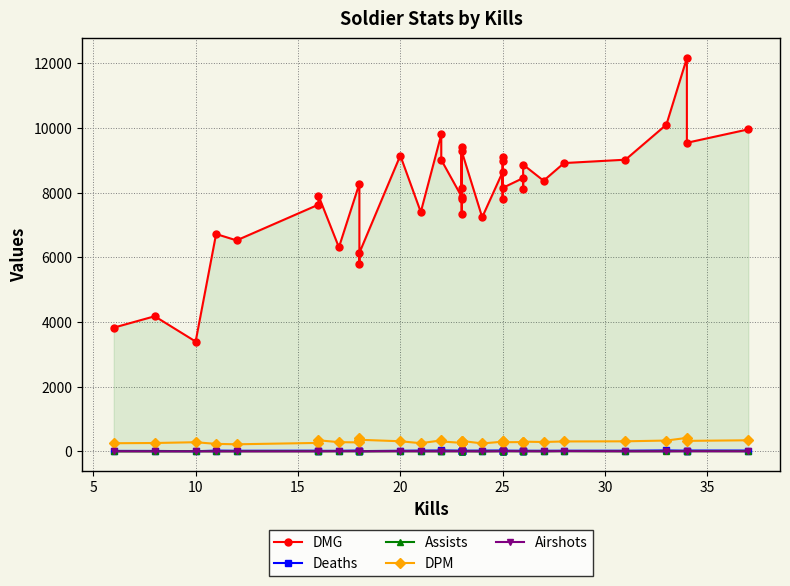

Reading left to right, extract all data points from this chart.

DMG: 3828	4180	3398	6723	6526	7631	7913	6311	8281	5795	6140	9150	7402	9800	9015	7874	9412	8153	7350	7808	9284	7241	8640	7821	9113	8985	8149	8453	8106	8869	8371	8917	9021	10105	12163	9544	9959
Deaths: 17	16	7	26	21	24	18	20	29	12	10	22	27	29	31	25	25	26	26	24	24	26	29	24	24	27	25	22	29	22	21	23	23	31	24	28	28
Assists: 2	2	5	3	5	6	4	6	6	4	3	6	4	5	9	4	3	4	5	4	6	3	9	6	3	4	6	6	14	7	4	8	4	6	8	8	7
DPM: 254	261	285	234	221	264	345	287	280	403	361	315	255	342	310	264	321	293	249	266	324	248	301	268	314	311	286	289	258	302	292	309	313	337	419	327	345
Airshots: 5	2	3	2	2	2	4	6	8	4	3	7	6	3	4	6	6	8	8	7	5	1	4	6	2	7	10	4	5	4	4	9	4	3	6	6	3